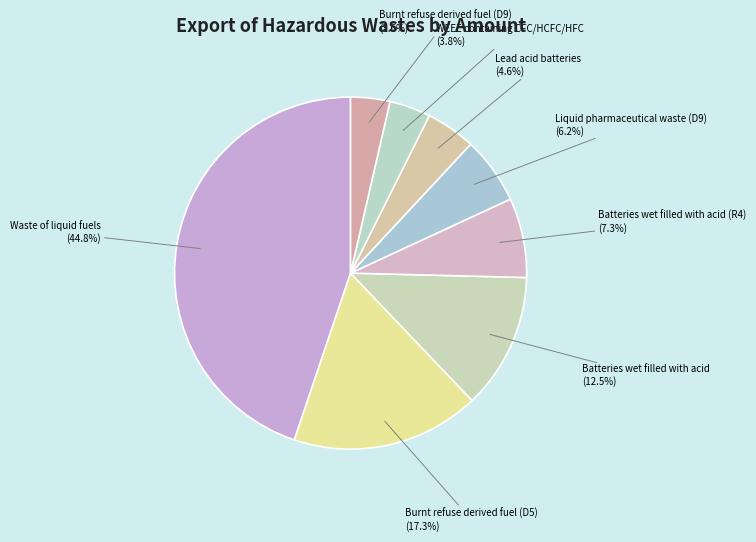

What percentage is NOT represented by WEEE containing CFC/HCFC/HFC?

96.2%